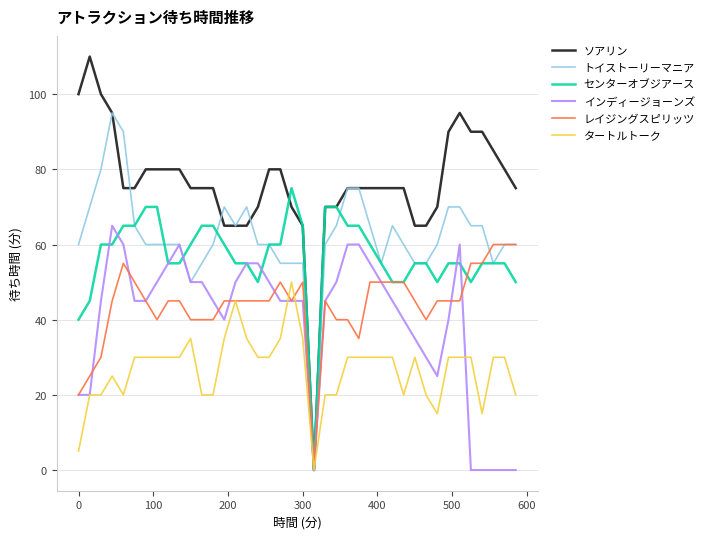

Reading right to left, transcribe all the data shown in this chart.

ソアリン: 75	80	85	90	90	95	90	70	65	65	75	75	75	75	75	75	70	70	0	65	70	80	80	70	65	65	65	75	75	75	80	80	80	80	75	75	95	100	110	100
トイストーリーマニア: 60	60	55	65	65	70	70	60	55	55	60	65	55	65	75	75	65	60	0	55	55	55	60	60	70	65	70	60	55	50	60	60	60	60	65	90	95	80	70	60
センターオブジアース: 50	55	55	55	50	55	55	50	55	55	50	50	55	60	65	65	70	70	0	65	75	60	60	50	55	55	60	65	65	60	55	55	70	70	65	65	60	60	45	40
インディージョーンズ: 0	0	0	0	0	60	40	25	30	35	40	45	50	55	60	60	50	45	0	45	45	45	50	55	55	50	40	45	50	50	60	55	50	45	45	60	65	45	20	20
レイジングスピリッツ: 60	60	60	55	55	45	45	45	40	45	50	50	50	50	35	40	40	45	0	50	45	50	45	45	45	45	45	40	40	40	45	45	40	45	50	55	45	30	25	20
タートルトーク: 20	30	30	15	30	30	30	15	20	30	20	30	30	30	30	30	20	20	0	35	50	35	30	30	35	45	35	20	20	35	30	30	30	30	30	20	25	20	20	5